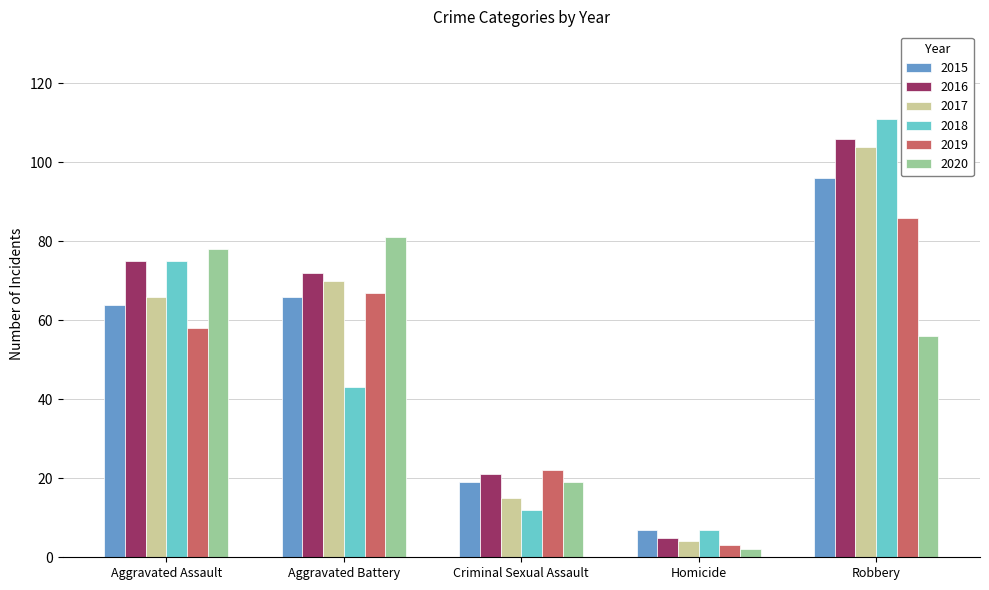

Count the number of data series in this chart.

6